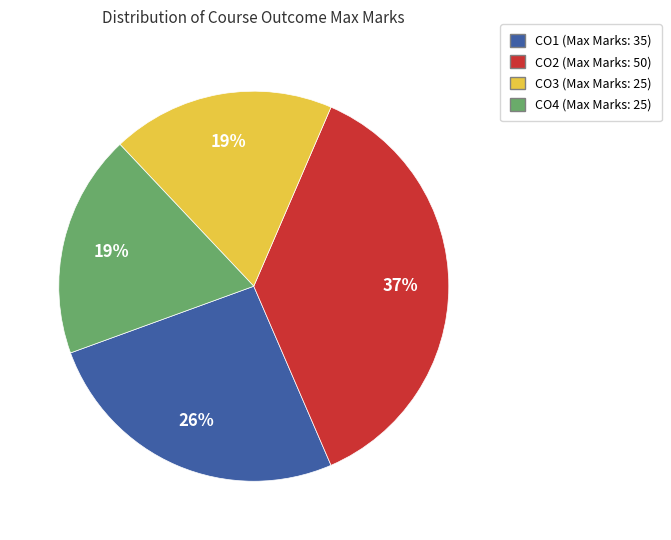

How many segments does this pie chart have?

4